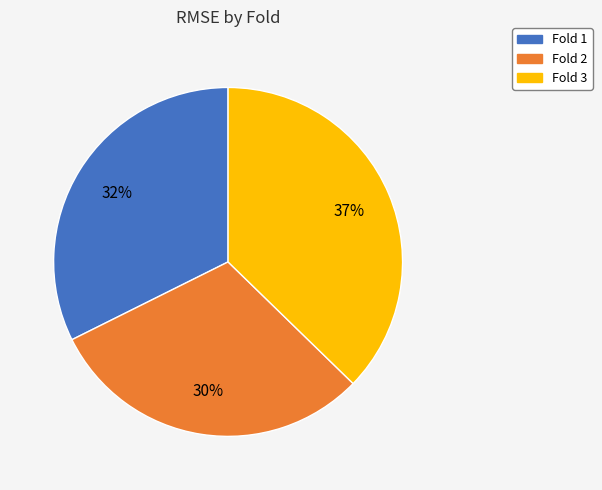

Is there a majority slice in this chart?

No